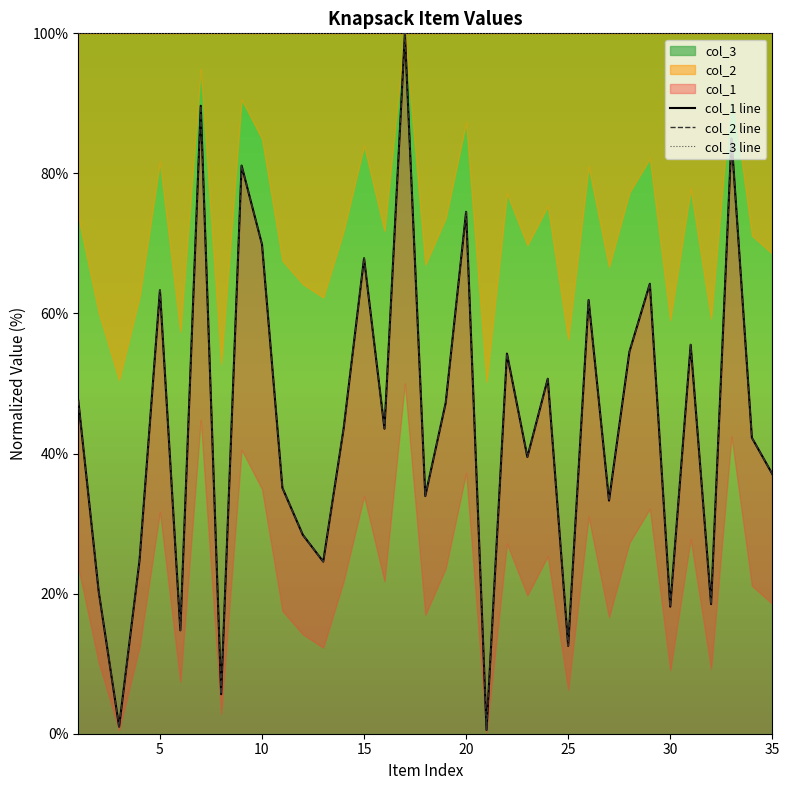

Reading right to left, transcribe all the data shown in this chart.

col_1 line: 37.1	42.3	85.0	18.5	55.5	18.1	64.2	54.5	33.3	61.9	12.5	50.7	39.5	54.3	0.5	74.5	47.2	33.9	100.0	43.6	67.9	43.6	24.6	28.4	35.1	69.9	81.1	5.6	89.7	14.8	63.3	24.7	1.0	20.3	47.6
col_2 line: 37.1	42.3	85.0	18.5	55.5	18.1	64.2	54.5	33.3	61.9	12.5	50.7	39.5	54.3	0.5	74.5	47.2	33.9	100.0	43.6	67.9	43.6	24.6	28.4	35.1	69.9	81.1	5.6	89.7	14.8	63.3	24.7	1.0	20.3	47.6
col_3 line: 100.0	100.0	100.0	100.0	100.0	100.0	100.0	100.0	100.0	100.0	100.0	100.0	100.0	100.0	100.0	100.0	100.0	100.0	100.0	100.0	100.0	100.0	100.0	100.0	100.0	100.0	100.0	100.0	100.0	100.0	100.0	100.0	100.0	100.0	100.0